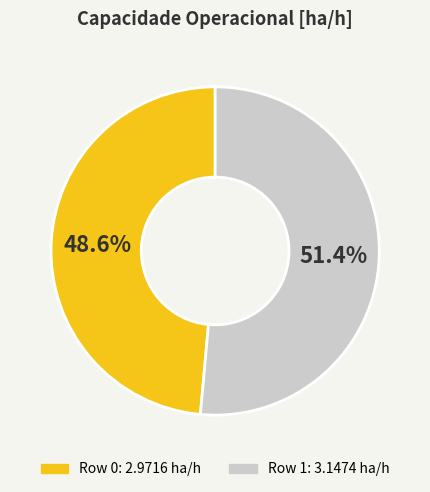

To the nearest percent, what percentage of the pie is Row 0?

49%